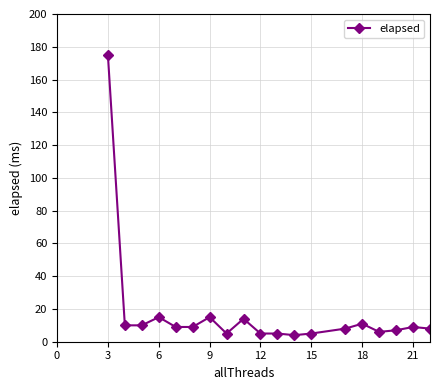

What is the smallest value displayed?

4